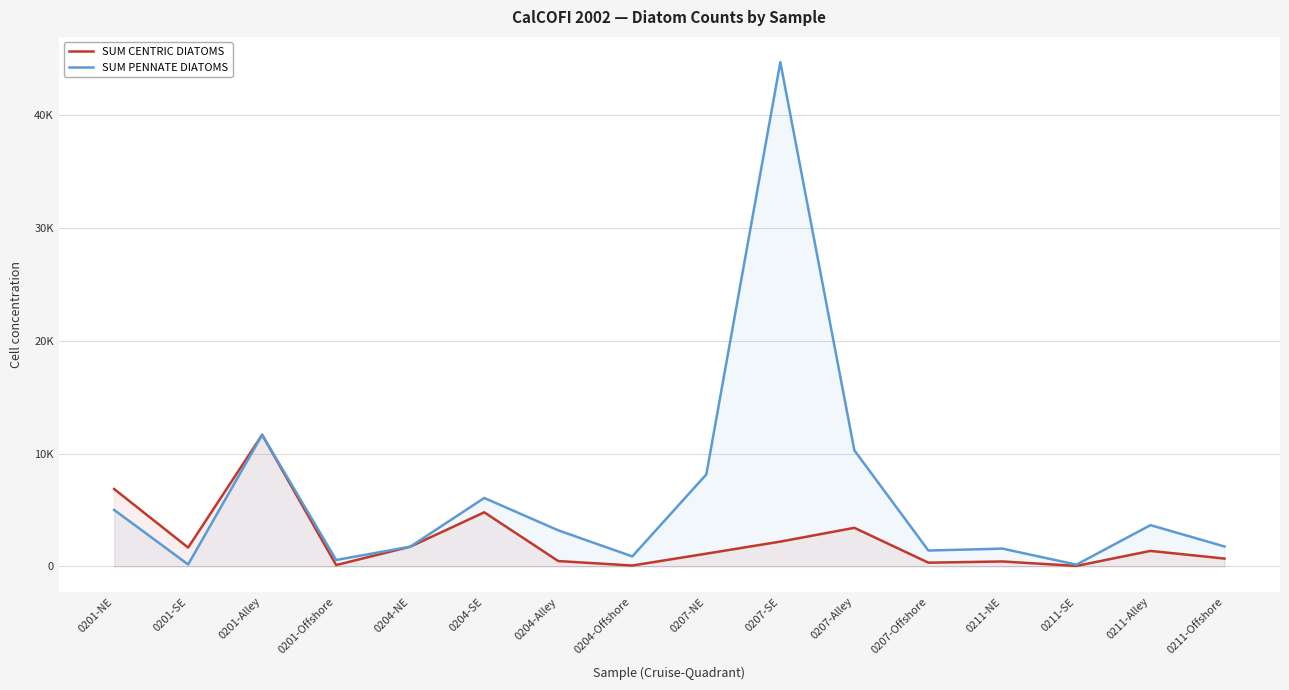

At which label is SUM CENTRIC DIATOMS closest to 5860?

0201-NE